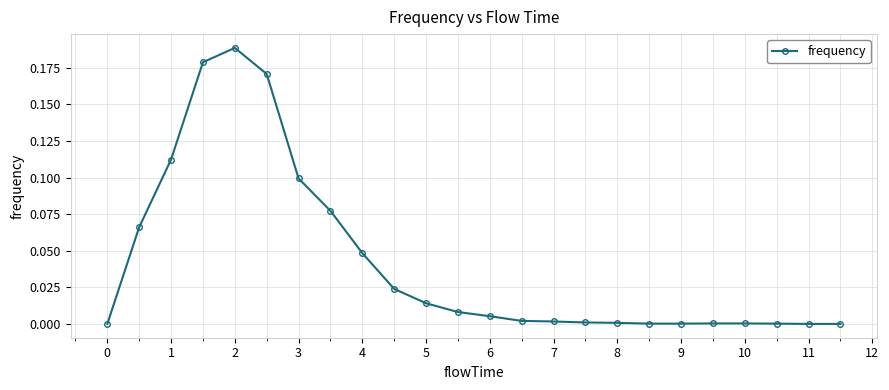

What is the sum of all values?

1.0